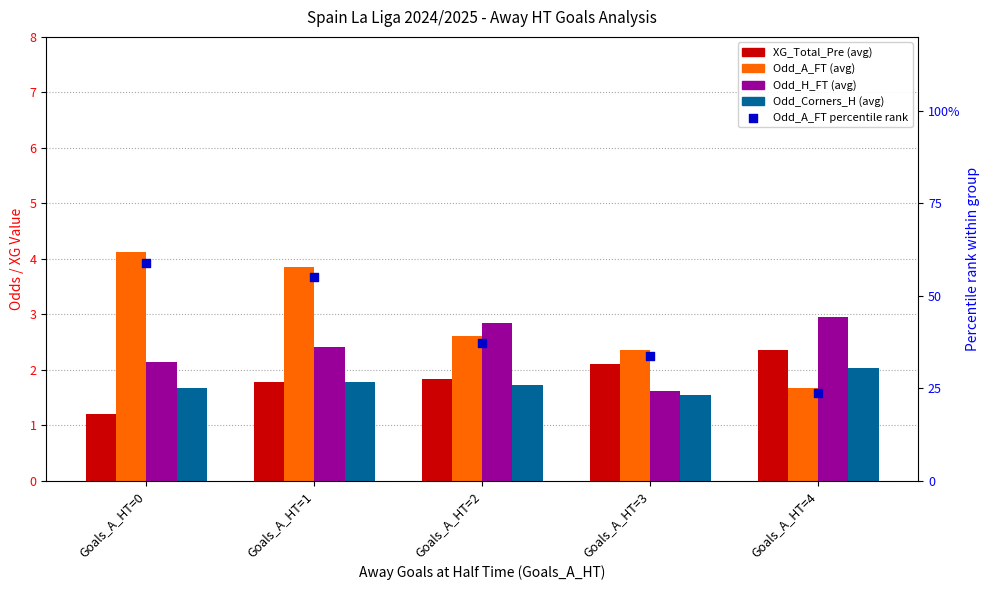

Is the value of Odd_A_FT percentile rank at Goals_A_HT=3 greater than the value of Odd_H_FT at Goals_A_HT=0?

Yes